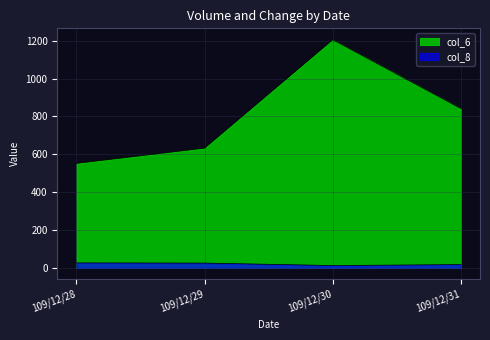

Where does the col_8 series first go above 25?

109/12/28